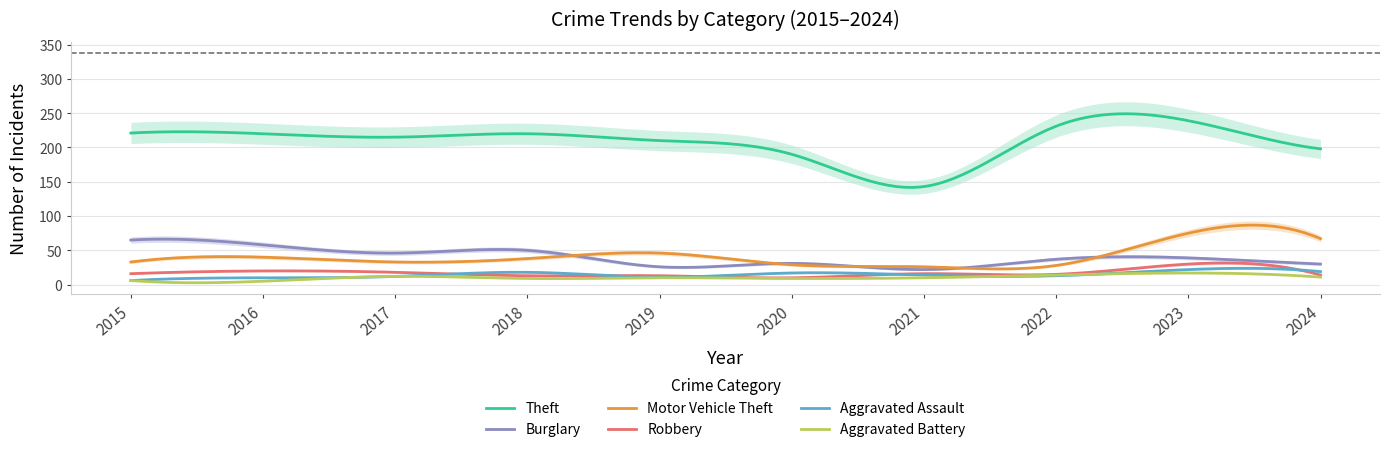

True or false: Robbery and Burglary cross at least once.

False